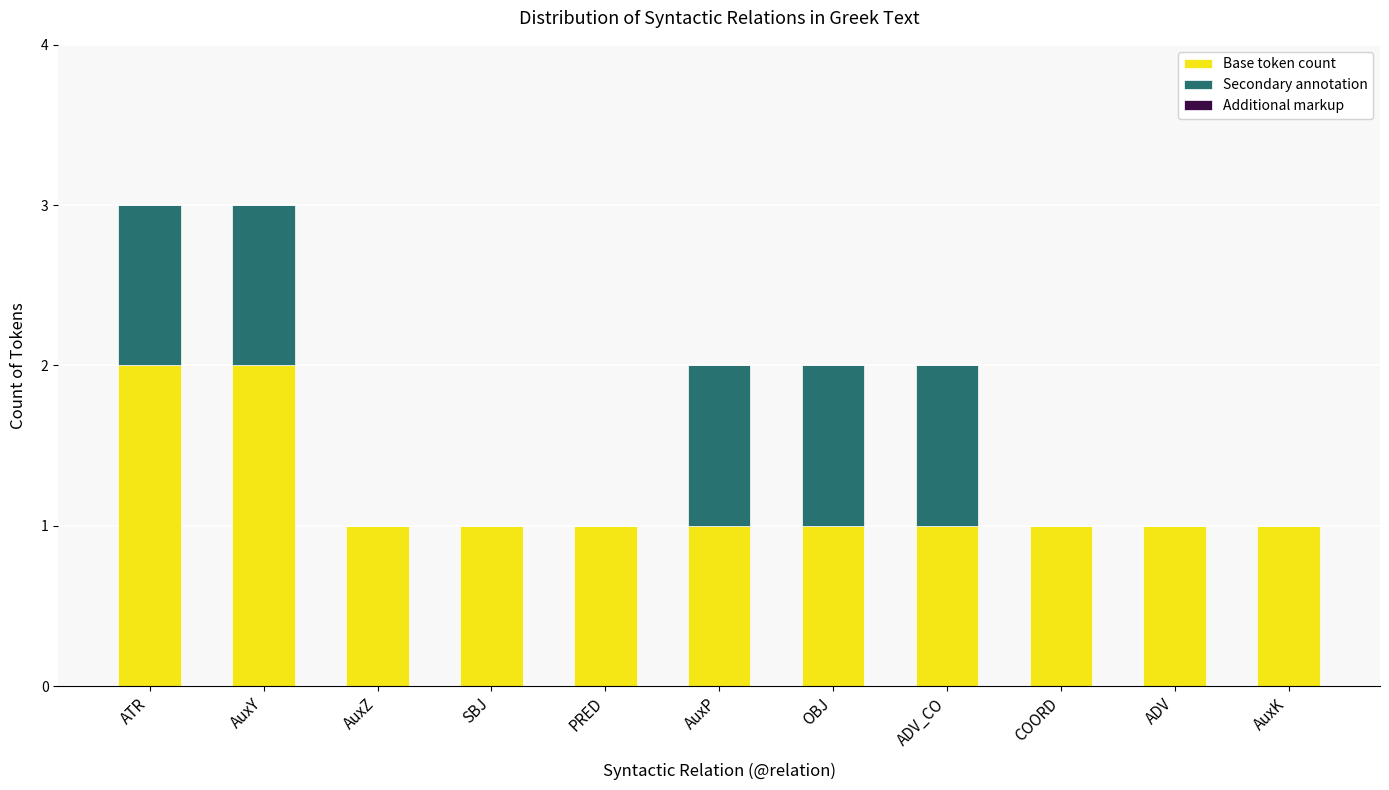

Count the number of data series in this chart.

2